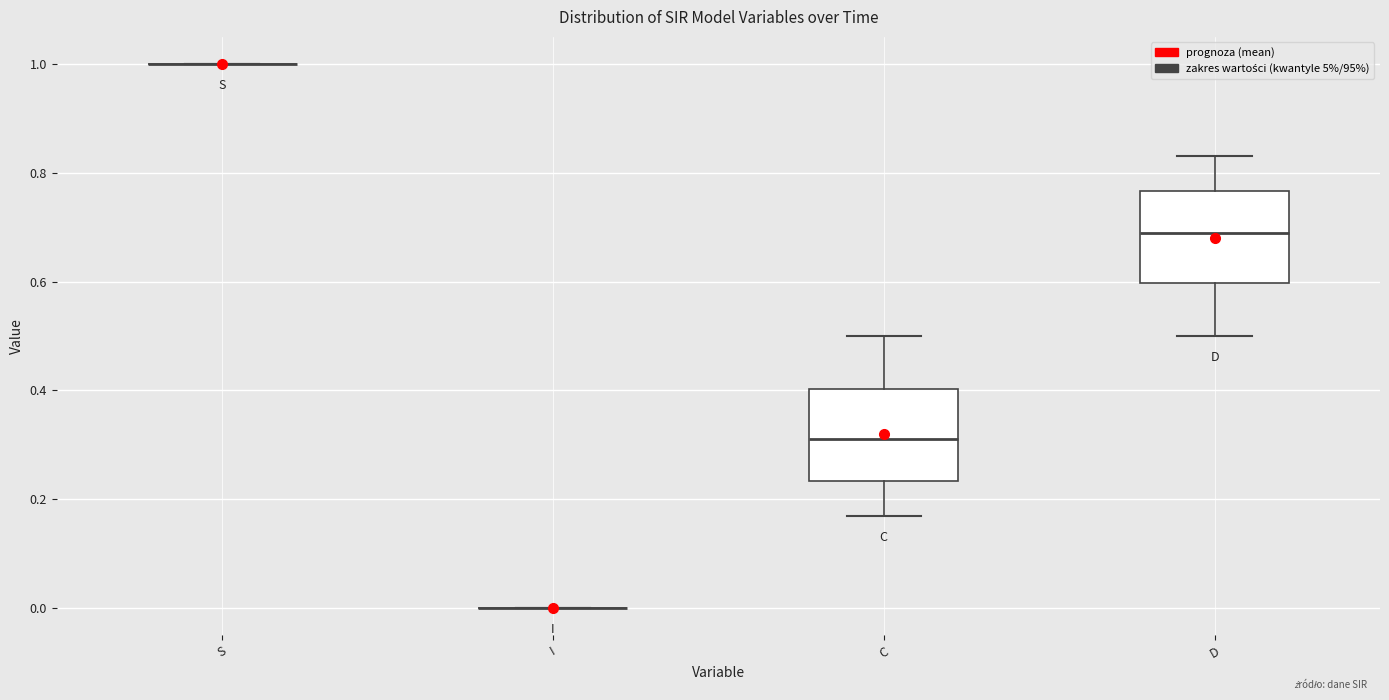

Reading left to right, read every box against the y-axis: the position of its median line, the range the box covers, and the ends of its whiskers. The values are not printed on the chart, so give them approximately, as read against the axis.

S: box collapsed to a line at 1.00, whiskers 1.00 to 1.00
I: box collapsed to a line at 0.00, whiskers 0.00 to 0.00
C: median 0.32, box 0.24 to 0.40, whiskers 0.16 to 0.50
D: median 0.68, box 0.60 to 0.76, whiskers 0.50 to 0.84